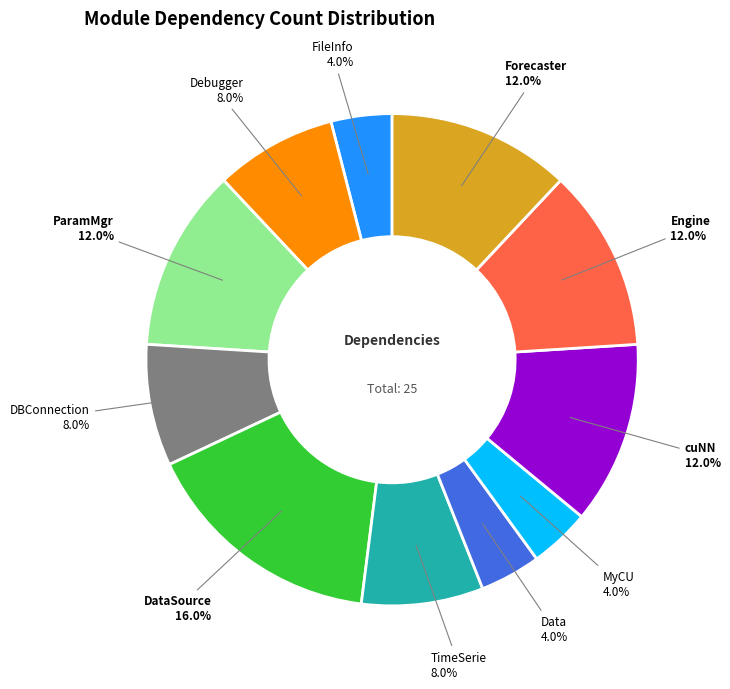

Count the number of slices in the pie.

11